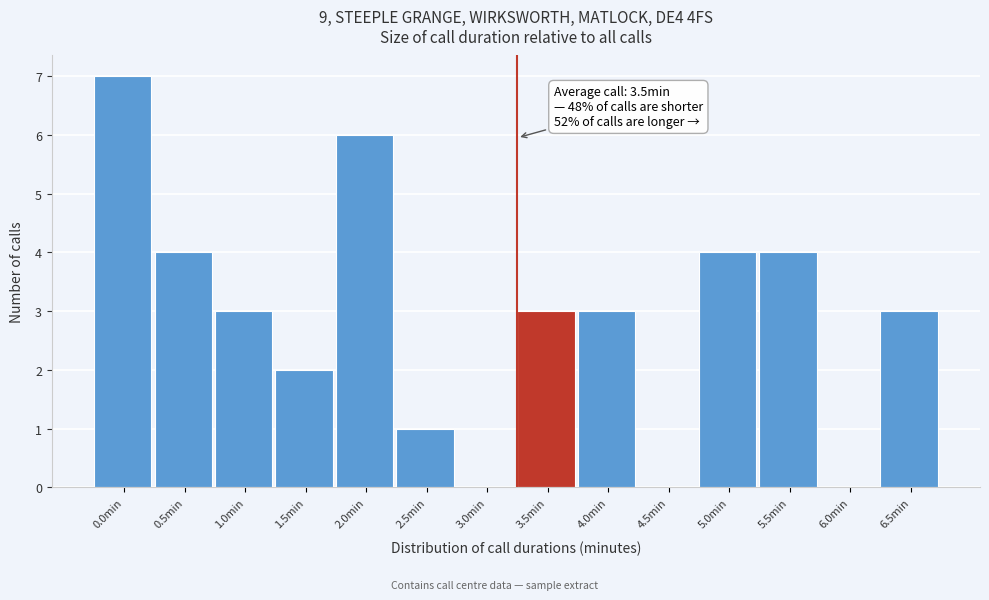

Reading left to right, list all the values displayed in this chart.

0.0min=7	0.5min=4	1.0min=3	1.5min=2	2.0min=6	2.5min=1	3.0min=0	3.5min=3	4.0min=3	4.5min=0	5.0min=4	5.5min=4	6.0min=0	6.5min=3